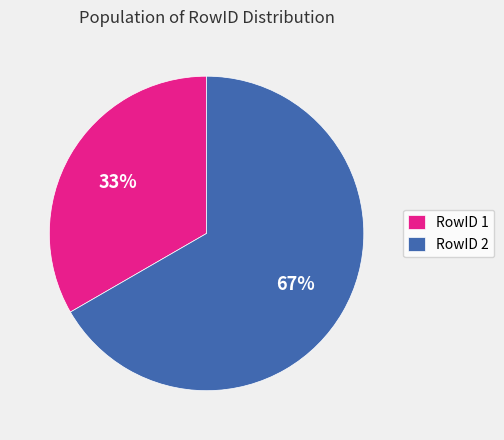

To the nearest percent, what is the average slice percentage?

50%